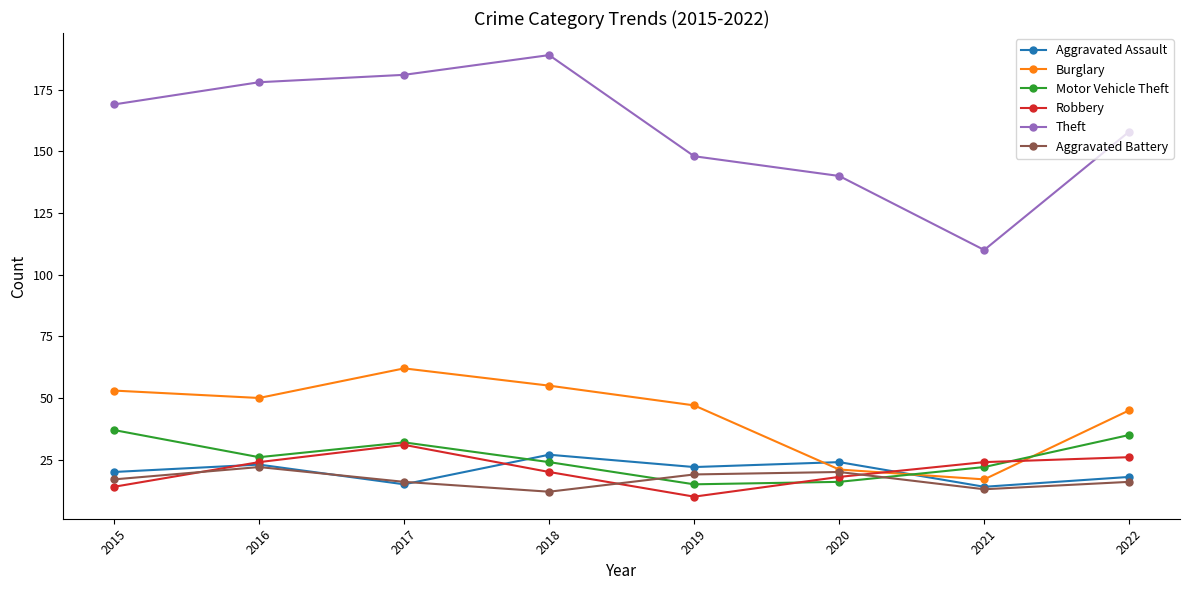

What is the minimum value shown in the chart?

10